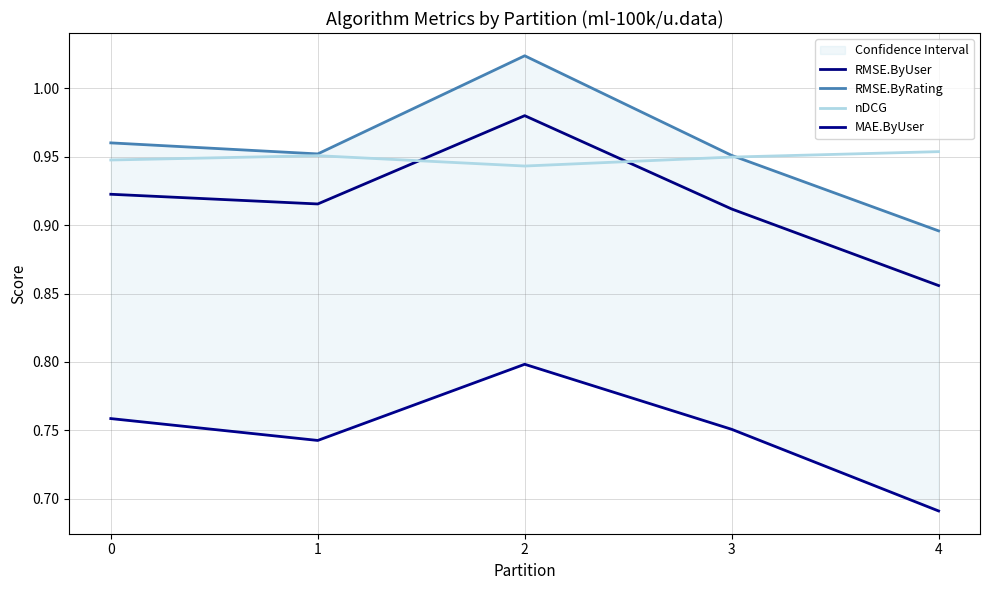

At how many categories does at least one series exceed 0?

5